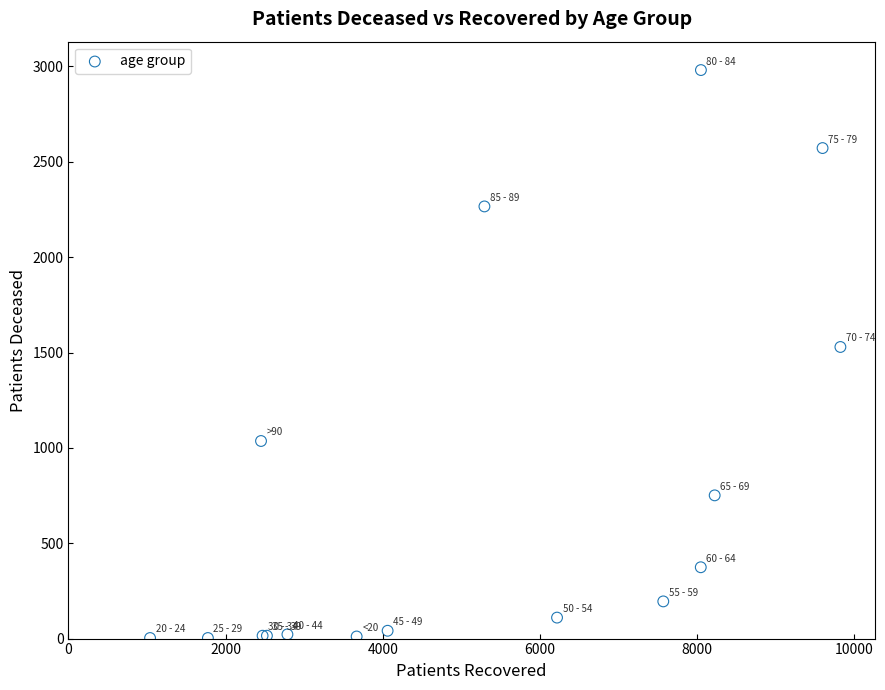

What Y value in the scatter plot is closest to 1492?

1529